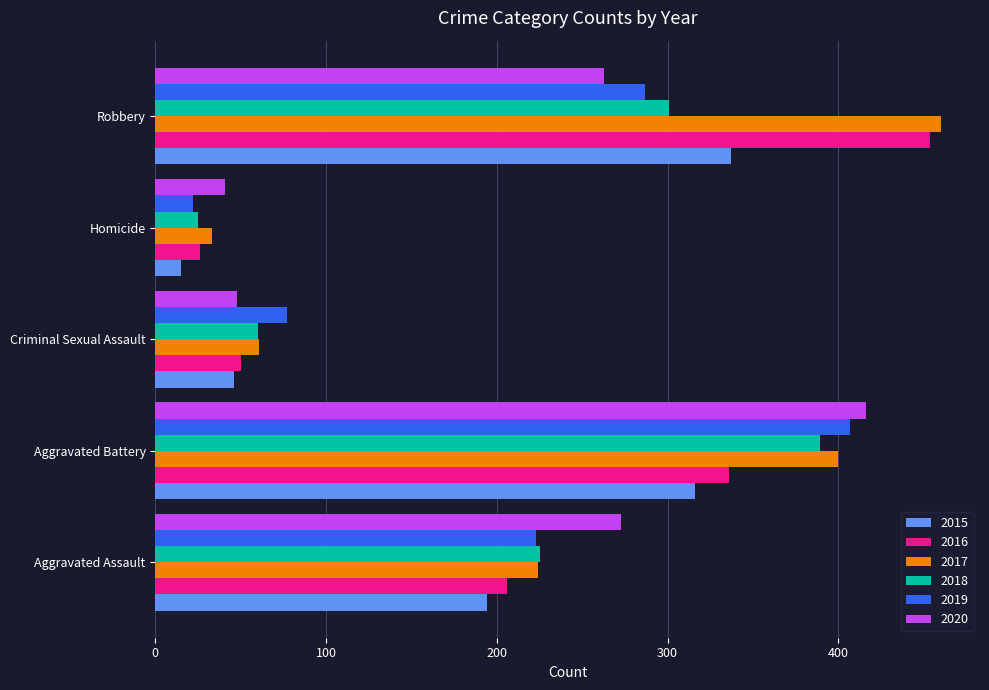

The 2018 series shows 185 at Aggravated Battery. True or false?

False